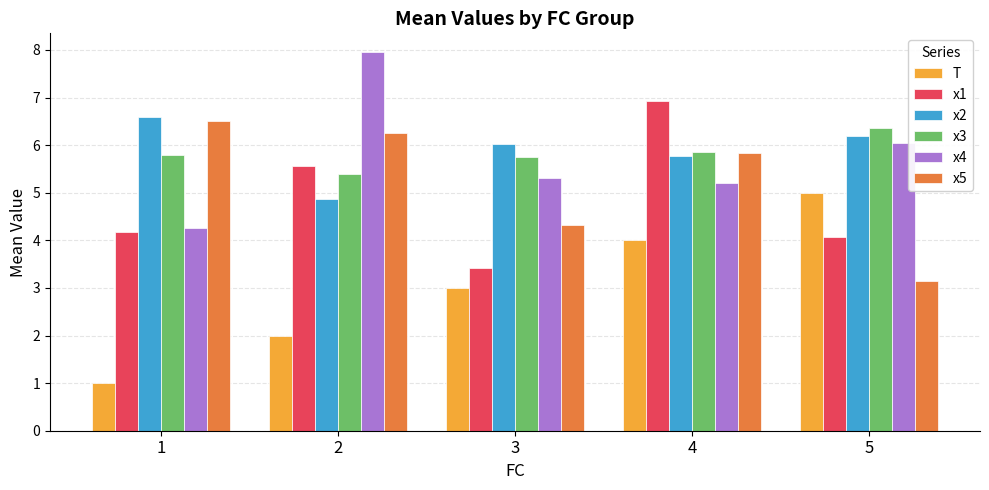

Where is x4 nearest to the value 6?

5